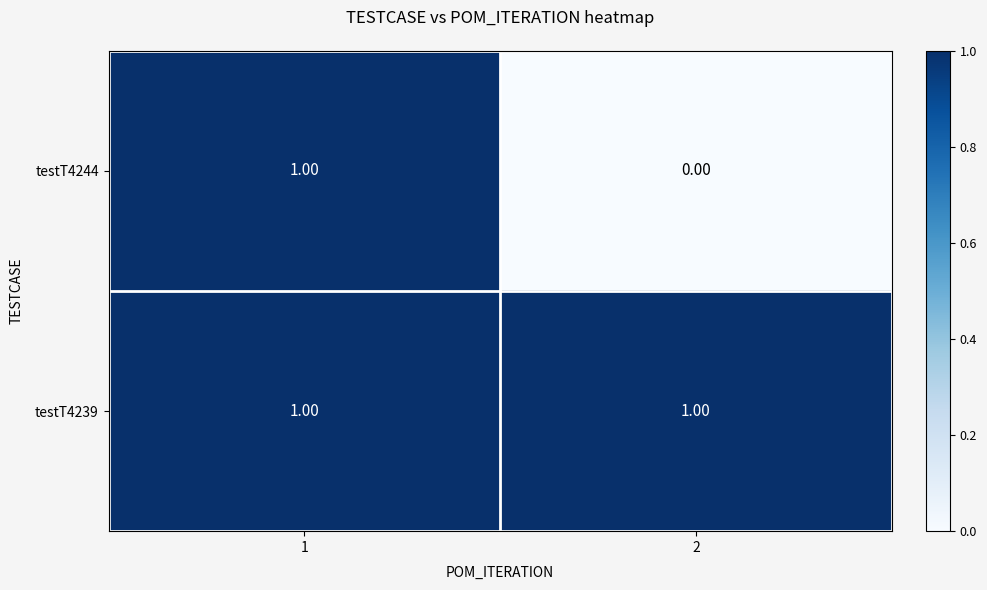

At how many categories does at least one series exceed 0?

2